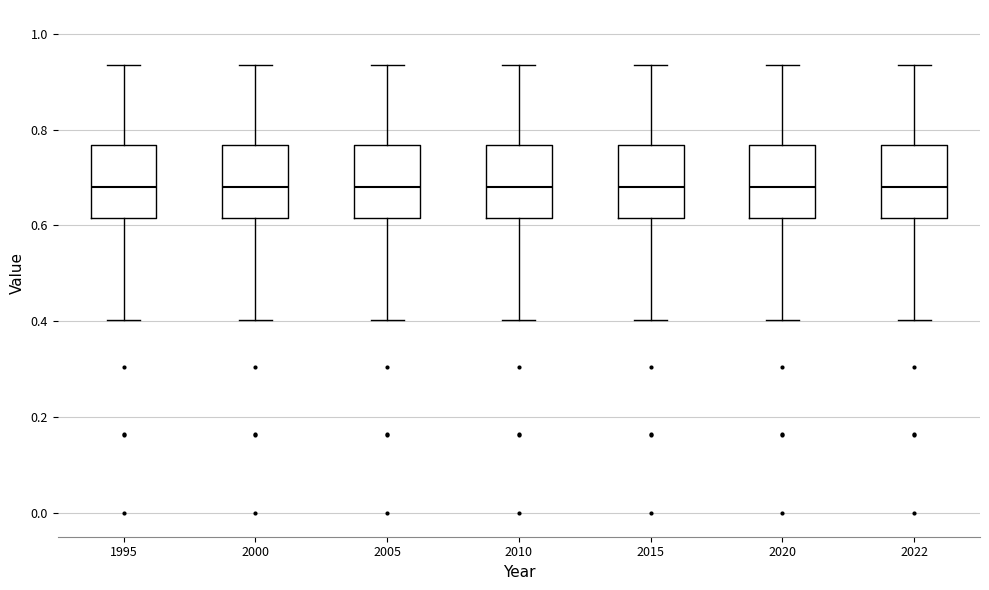

Reading left to right, transcribe this box plot: for each box, give where its median line is, the range the box spans, and where its two whiskers end, as read against the y-axis. The values are not printed on the chart, so give them approximately, as read against the axis.

1995: median 0.68, box 0.62 to 0.76, whiskers 0.40 to 0.94
2000: median 0.68, box 0.62 to 0.76, whiskers 0.40 to 0.94
2005: median 0.68, box 0.62 to 0.76, whiskers 0.40 to 0.94
2010: median 0.68, box 0.62 to 0.76, whiskers 0.40 to 0.94
2015: median 0.68, box 0.62 to 0.76, whiskers 0.40 to 0.94
2020: median 0.68, box 0.62 to 0.76, whiskers 0.40 to 0.94
2022: median 0.68, box 0.62 to 0.76, whiskers 0.40 to 0.94